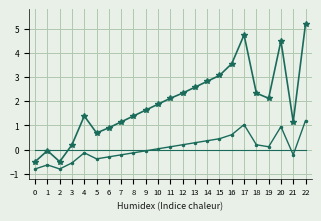

At which category is the sum across all series the highest?

22